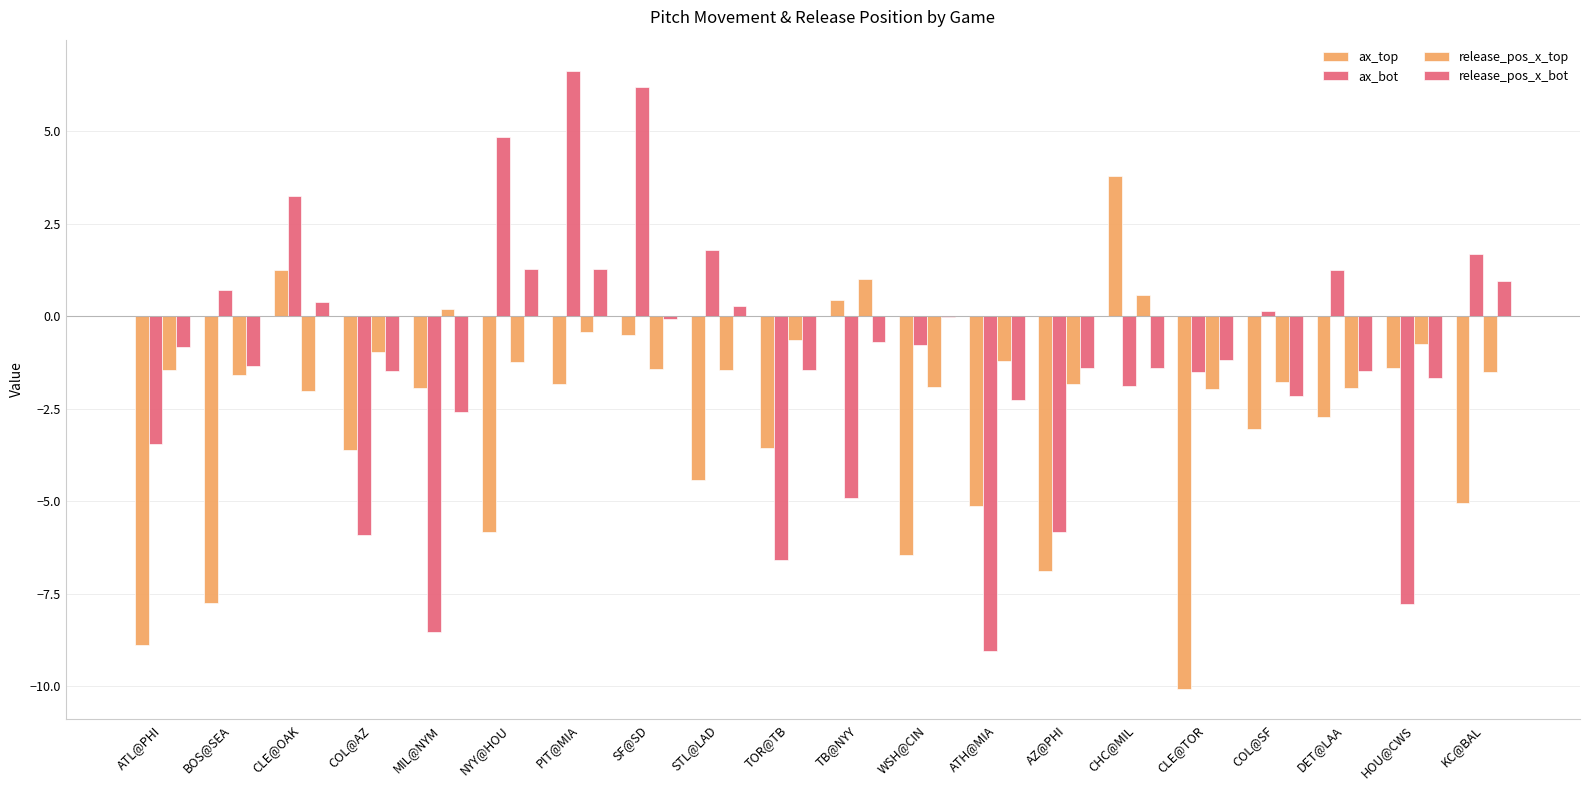

Count the number of categories in the chart.

20